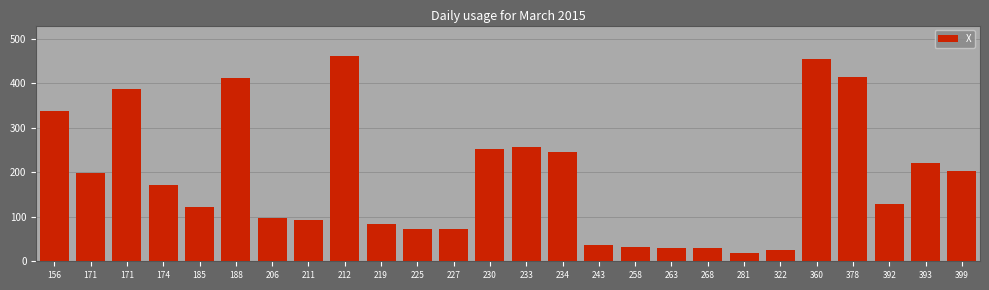

How many series are shown in this chart?

1